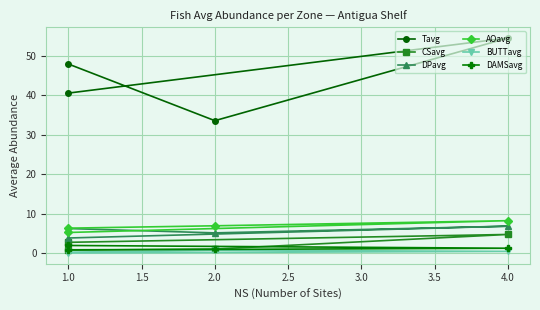

True or false: BUTTavg has a value of 0.1 at 1.0.

False